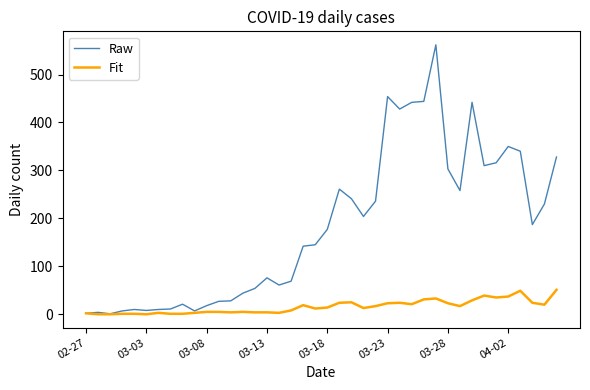

What is the maximum value for Fit?

51